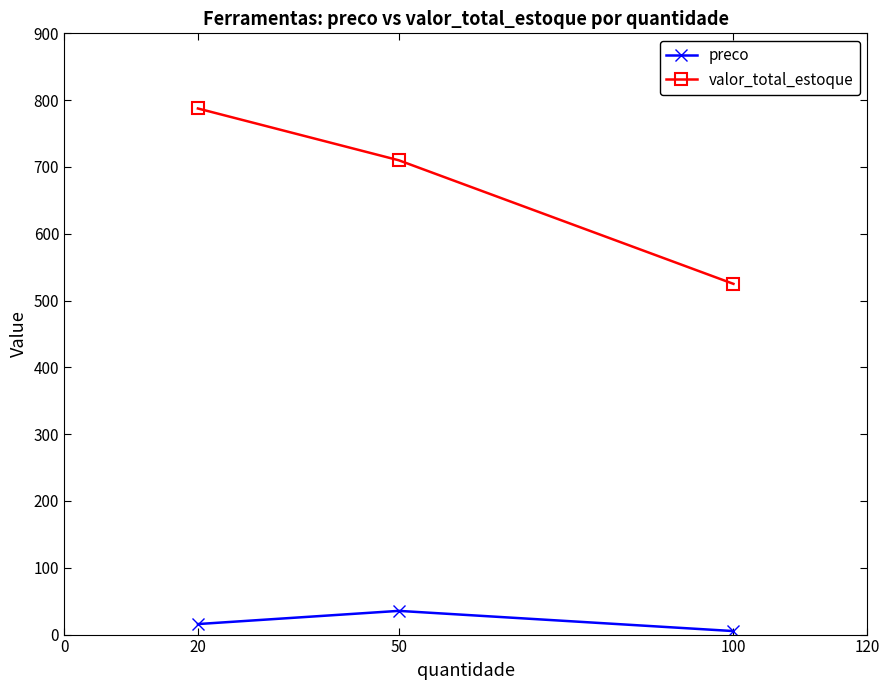

True or false: valor_total_estoque has a value of 525.0 at 100.

True